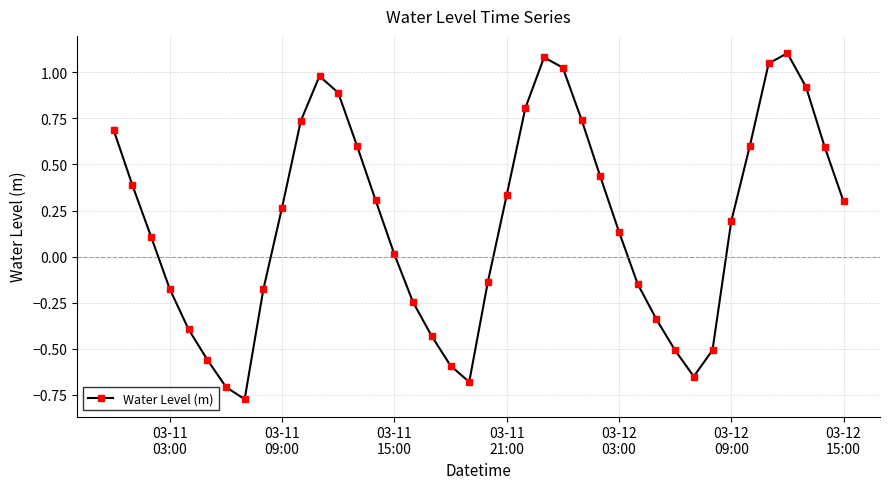

What is the difference between the second highest and minimum values?

1.9